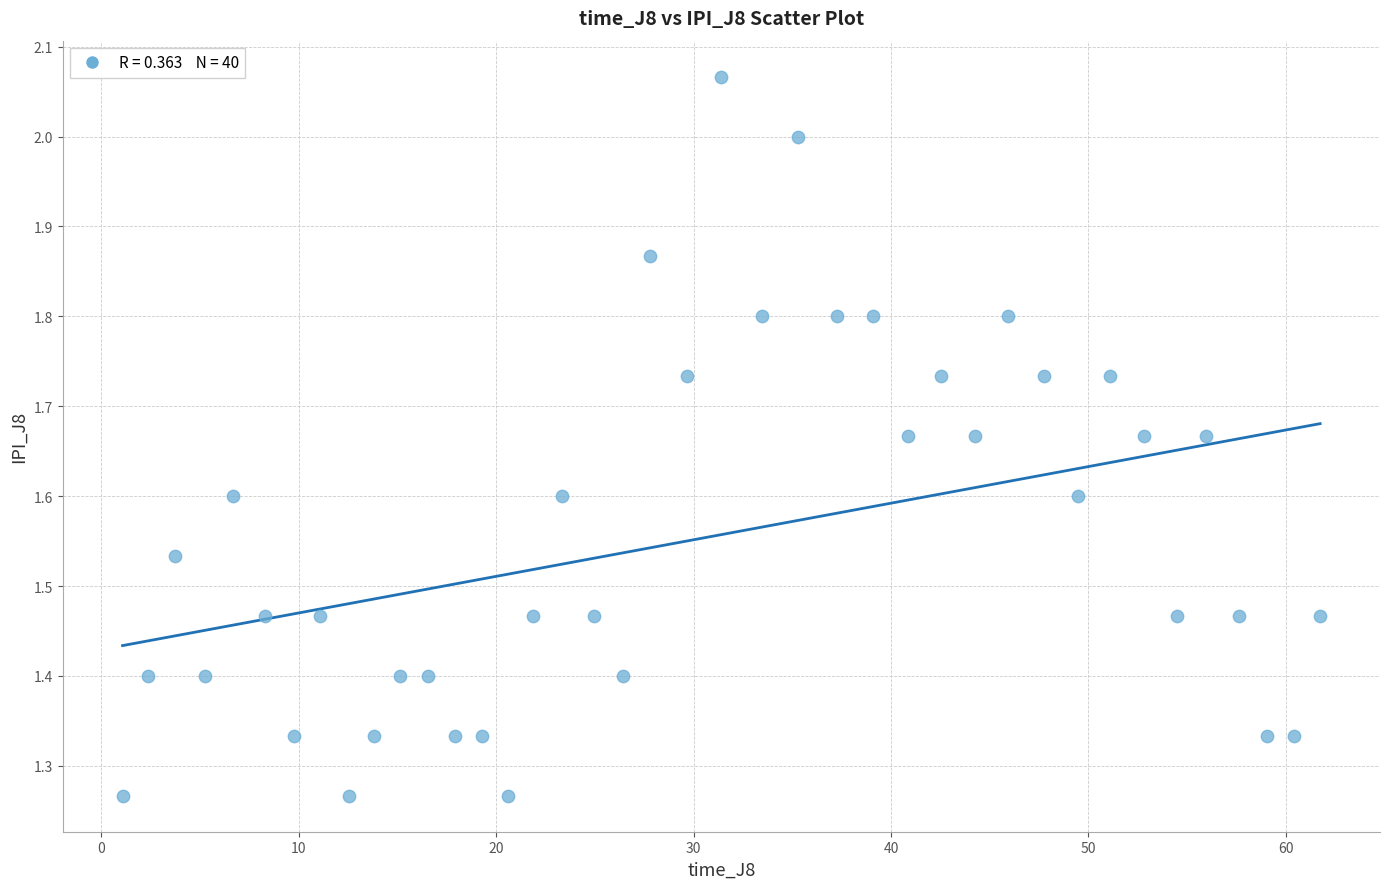

What is the range of Y values (max minus min)?

0.8